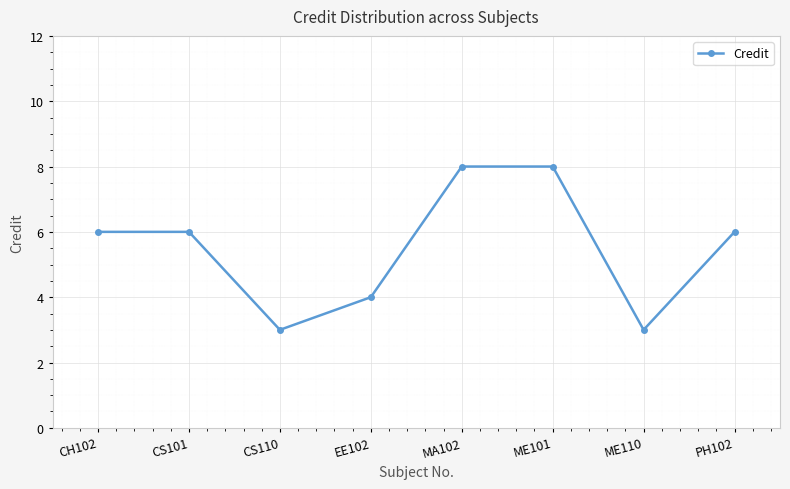

What is the change in value from CS101 to ME110?

-3